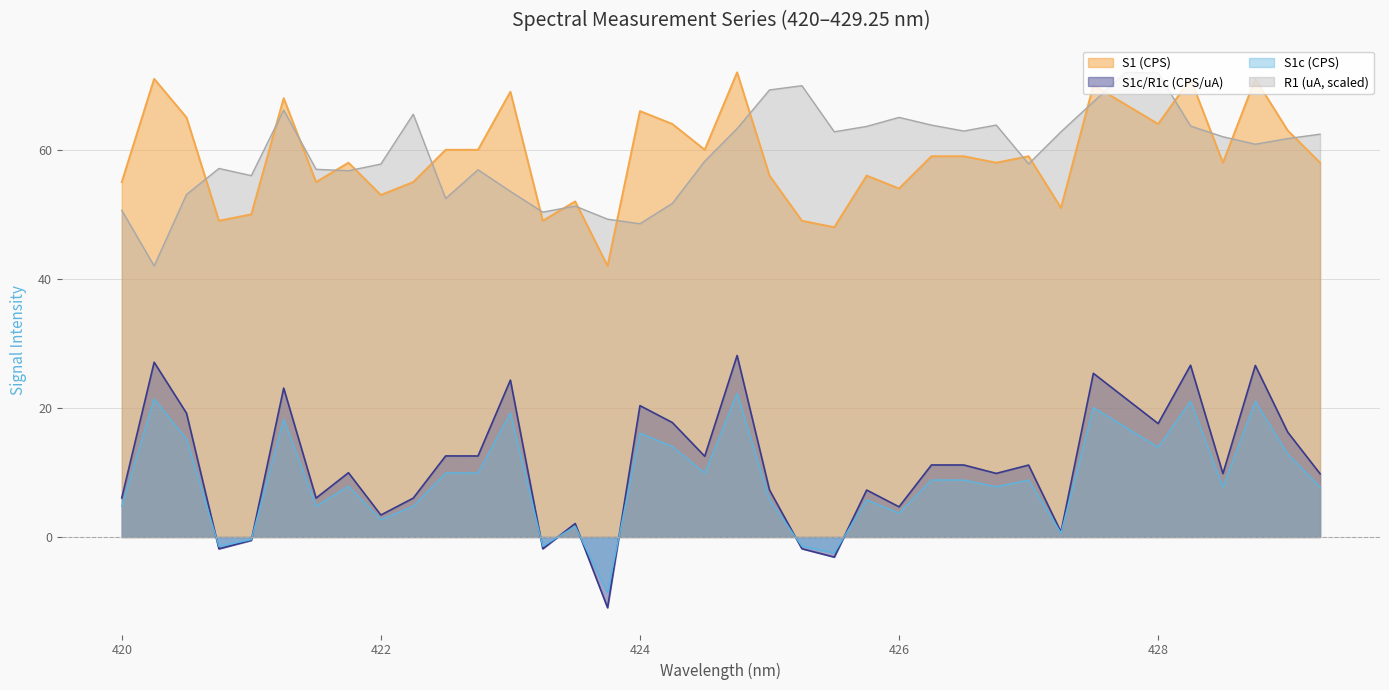

What is the difference between the maximum and minimum values in the S1 (CPS) series?

30.0